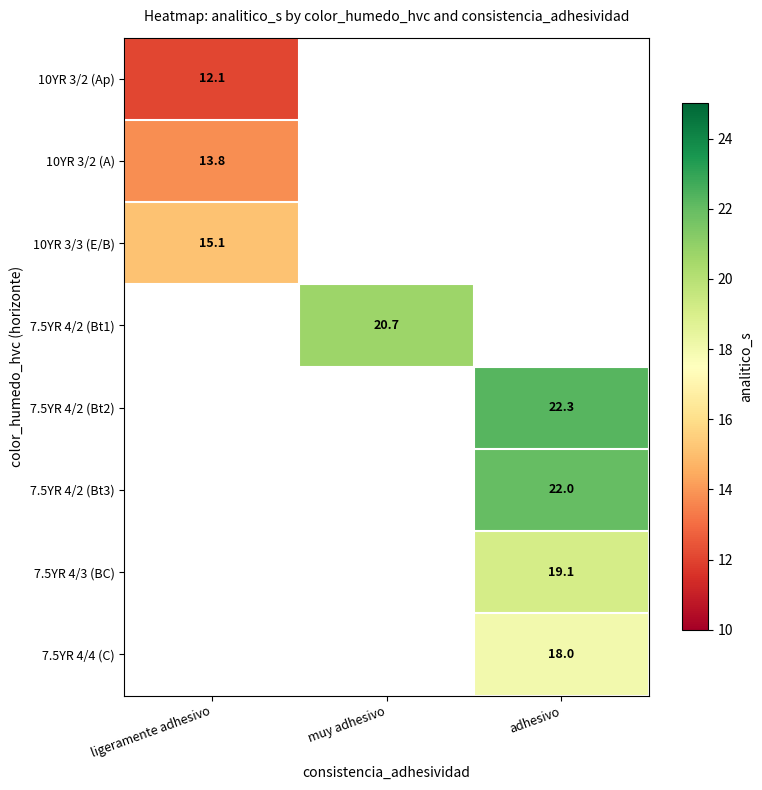

The value of 7.5YR 4/4 (C) at adhesivo is 5.9. True or false?

False